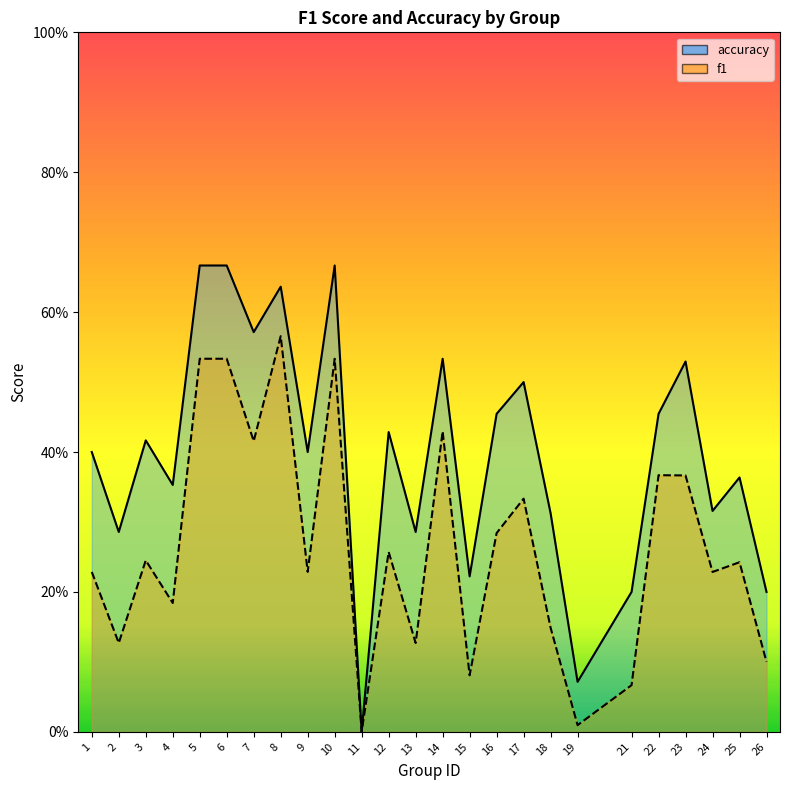

What are all the series names shown in the legend?

f1, accuracy